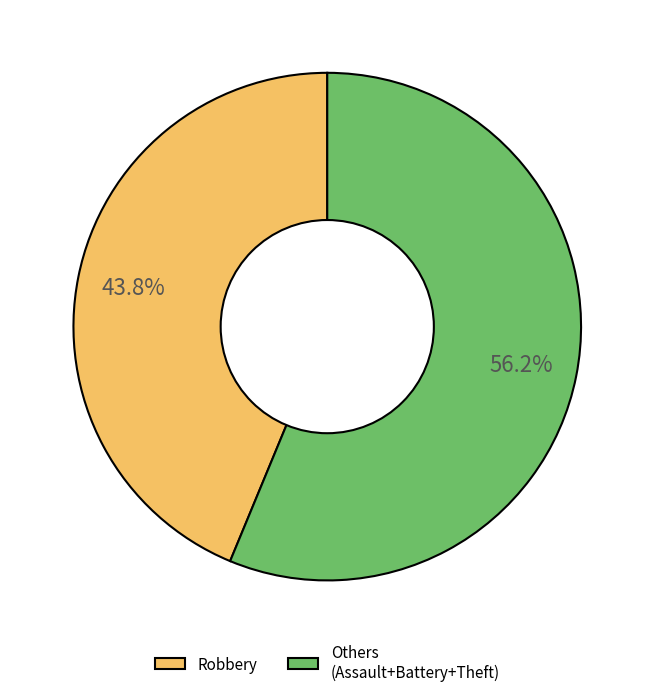

Between Robbery and Others (Assault+Battery+Theft), which is larger?

Others (Assault+Battery+Theft)